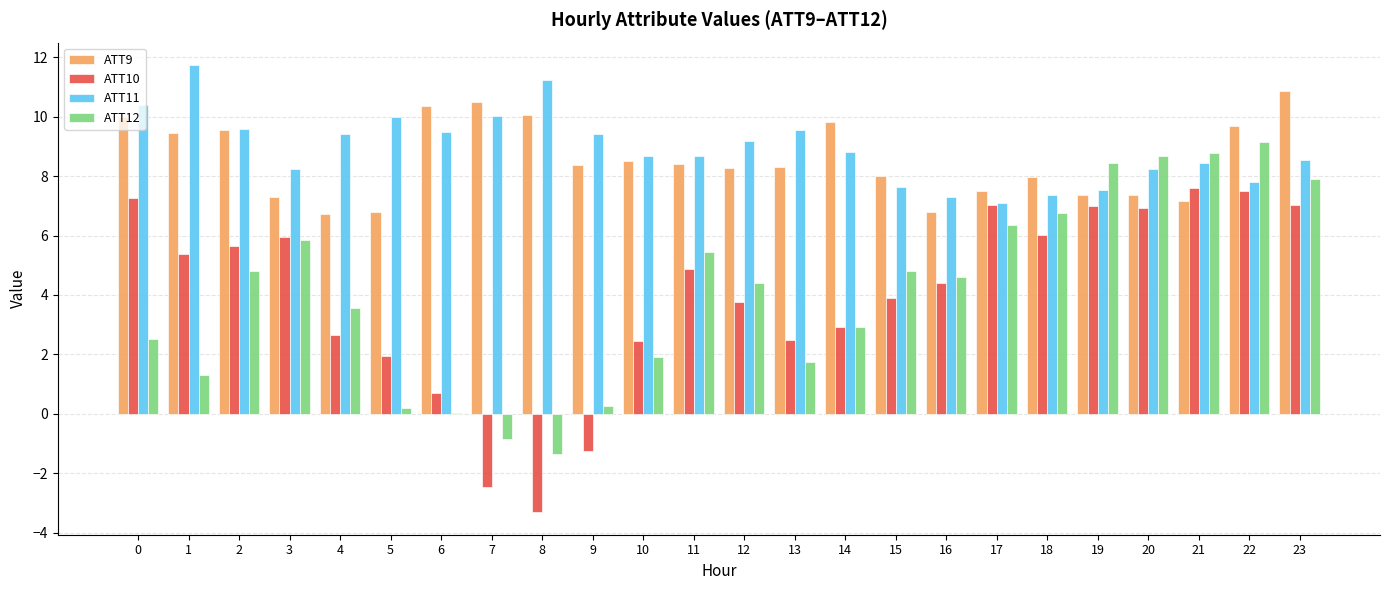

What is the sum of all ATT12 values?

98.3